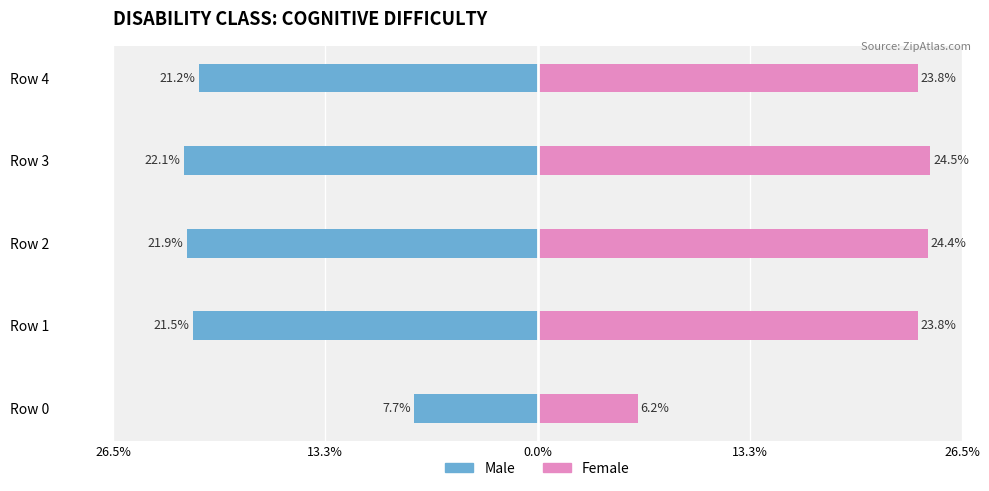

List the series in order of their peak value, lowest first.

Male, Female